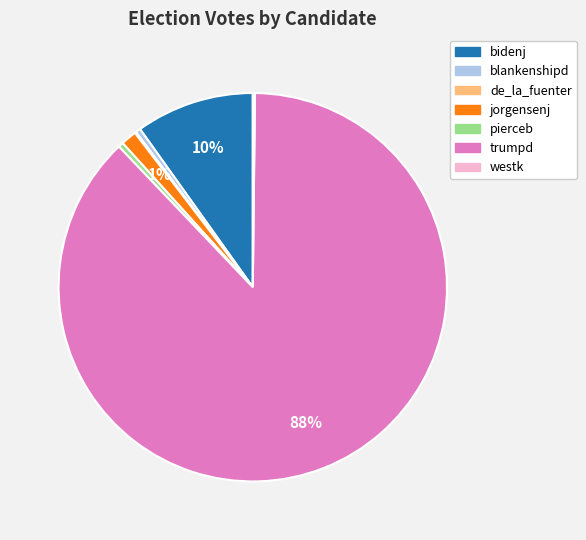

Which category accounts for the majority?

trumpd